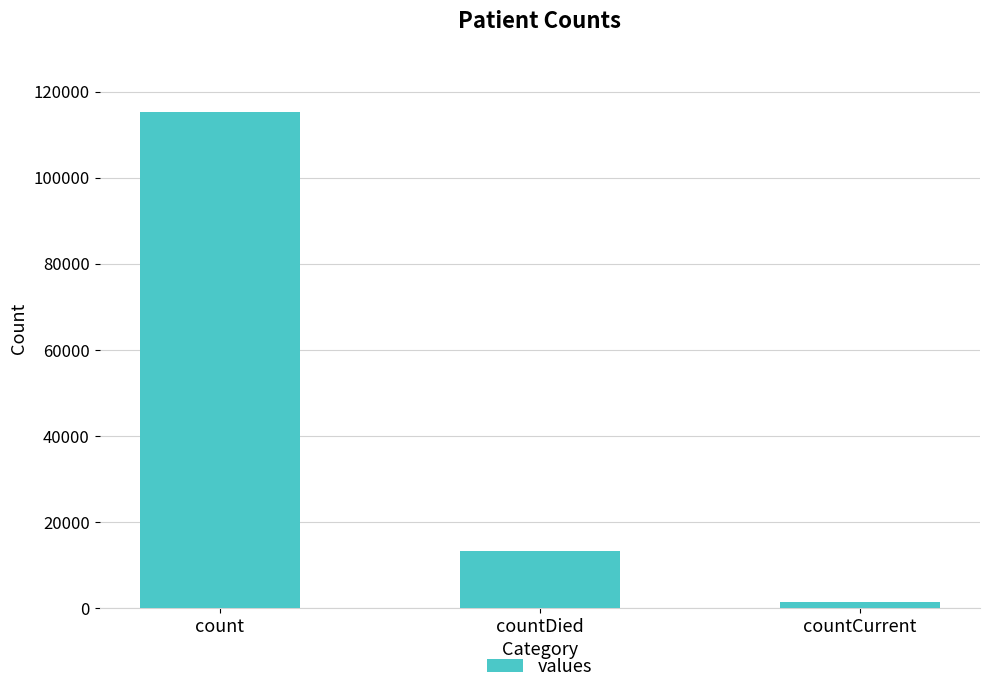

Count the values in the range 1383 to 115379.

3